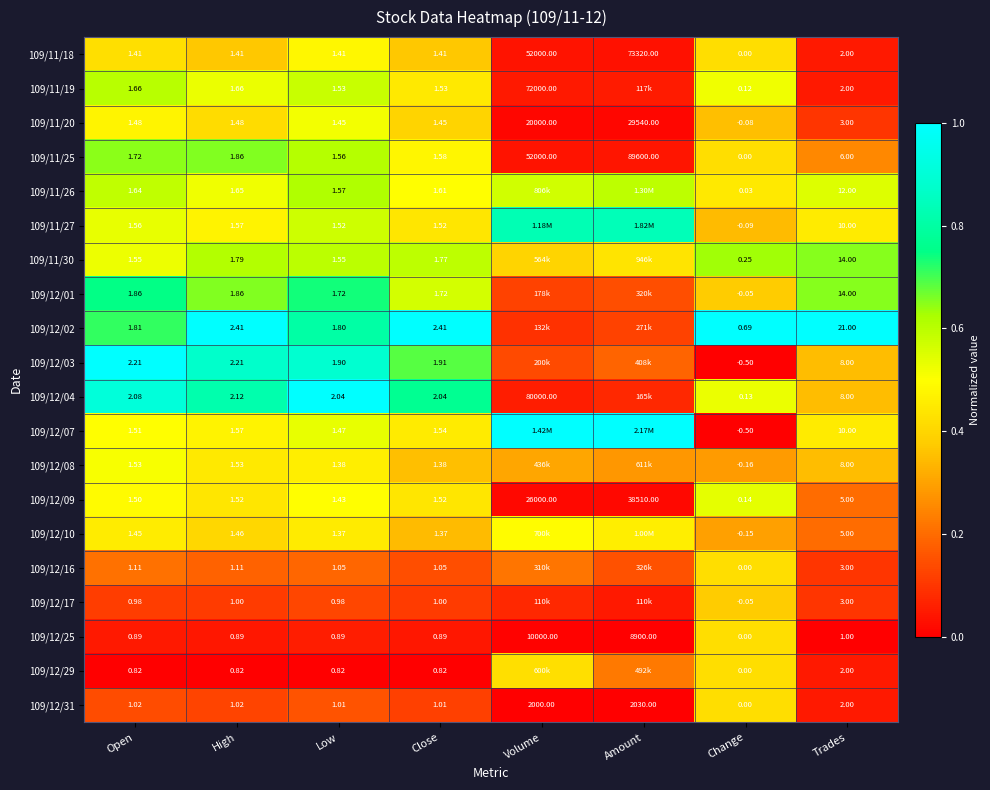

List the labels in order of 109/11/25 value, largest first.

Amount, Volume, Trades, High, Open, Close, Low, Change